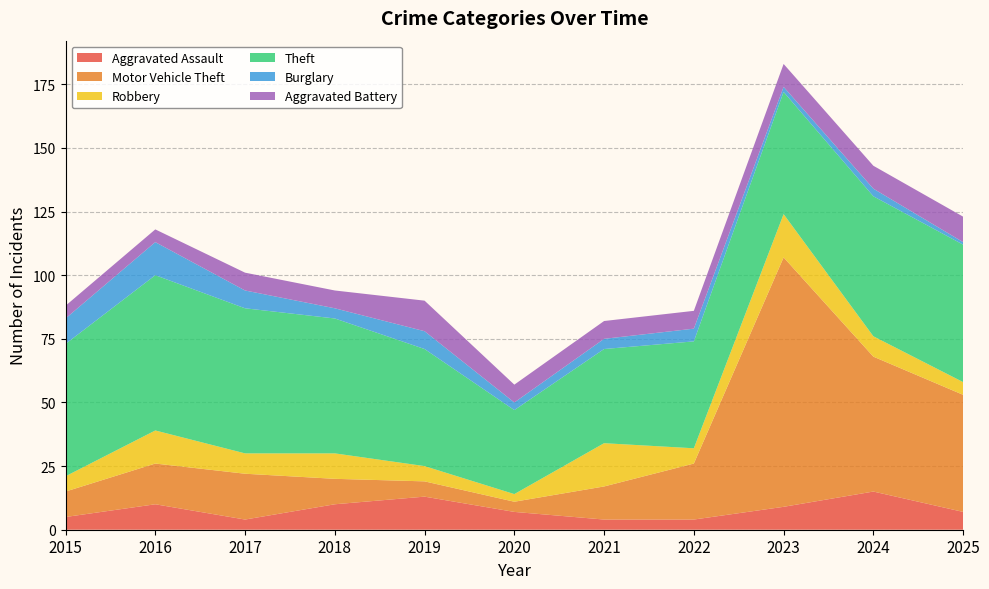

Reading right to left, list all the values displayed in this chart.

Aggravated Assault: 2025=7	2024=15	2023=9	2022=4	2021=4	2020=7	2019=13	2018=10	2017=4	2016=10	2015=5
Motor Vehicle Theft: 2025=46	2024=53	2023=98	2022=22	2021=13	2020=4	2019=6	2018=10	2017=18	2016=16	2015=10
Robbery: 2025=5	2024=8	2023=17	2022=6	2021=17	2020=3	2019=6	2018=10	2017=8	2016=13	2015=6
Theft: 2025=54	2024=55	2023=48	2022=42	2021=37	2020=33	2019=46	2018=53	2017=57	2016=61	2015=52
Burglary: 2025=1	2024=3	2023=2	2022=5	2021=4	2020=3	2019=7	2018=4	2017=7	2016=13	2015=10
Aggravated Battery: 2025=10	2024=9	2023=9	2022=7	2021=7	2020=7	2019=12	2018=7	2017=7	2016=5	2015=5